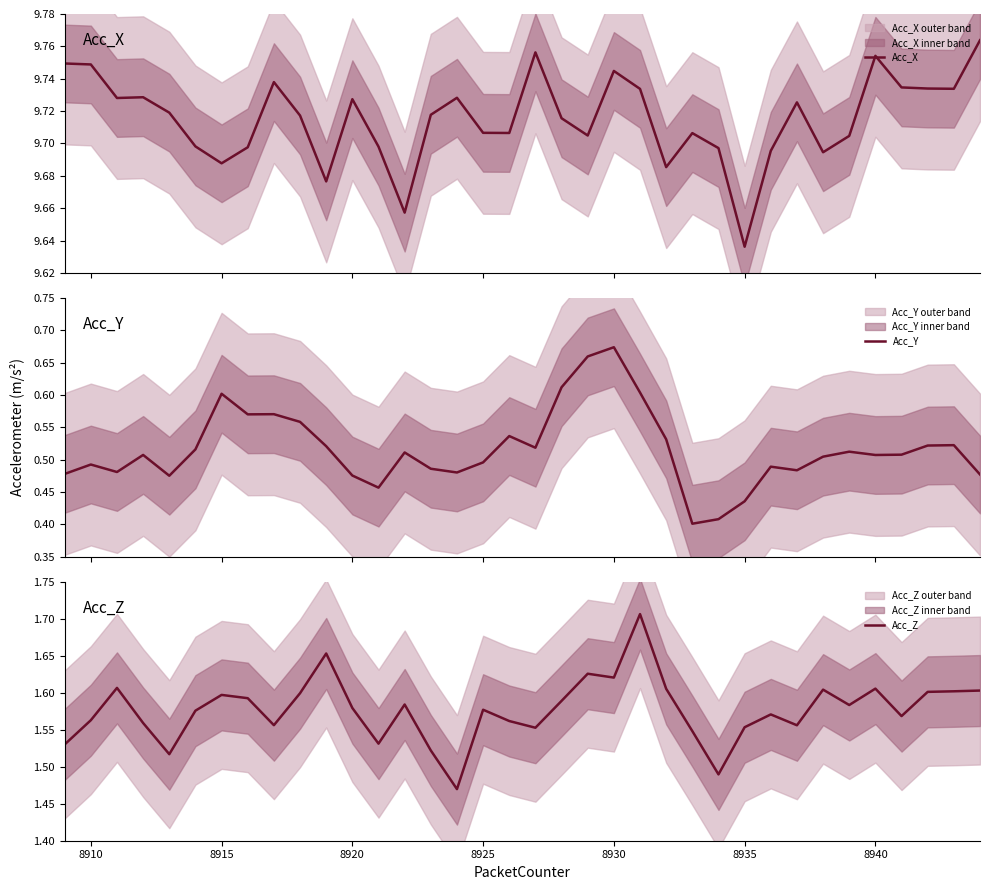

Where is the first local maximum for Acc_Y?

8910